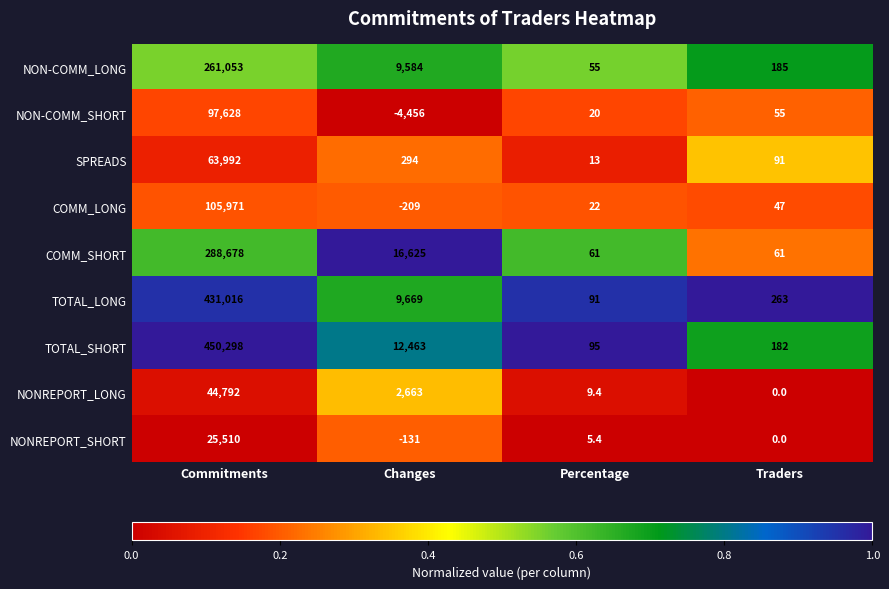

What is the lowest value of the NON-COMM_SHORT series?

-4456.0